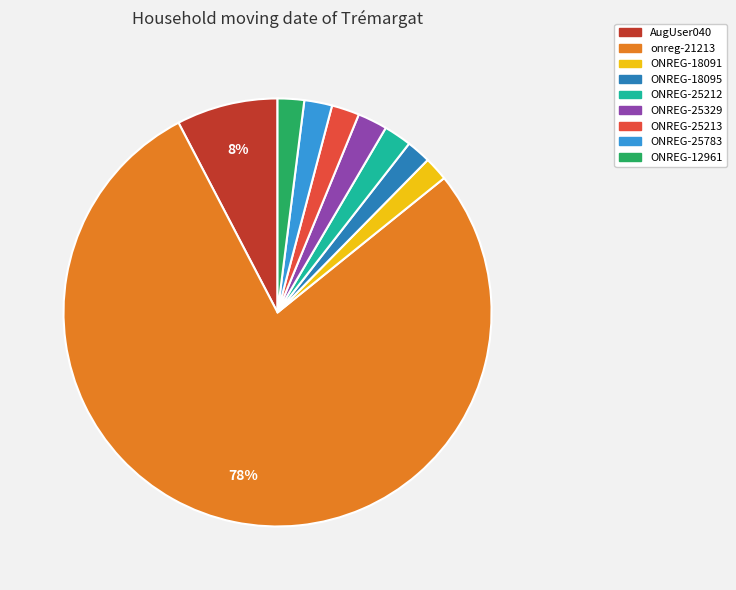

To the nearest percent, what is the combined percentage of onreg-21213 and AugUser040?

86%